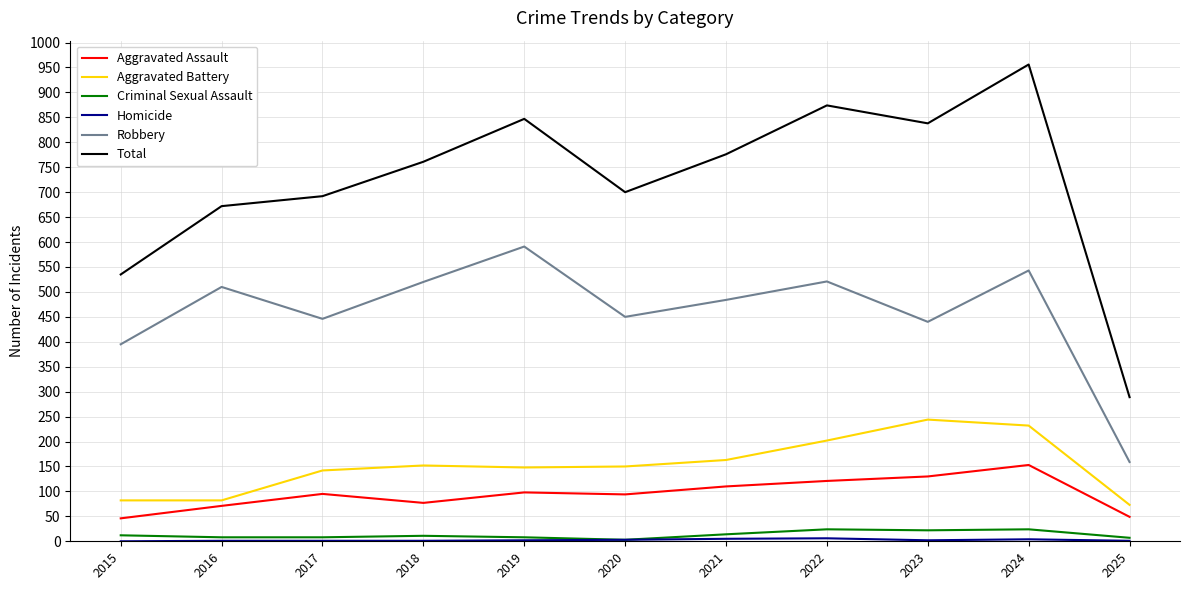

Which series has the largest total across all categories?

Total